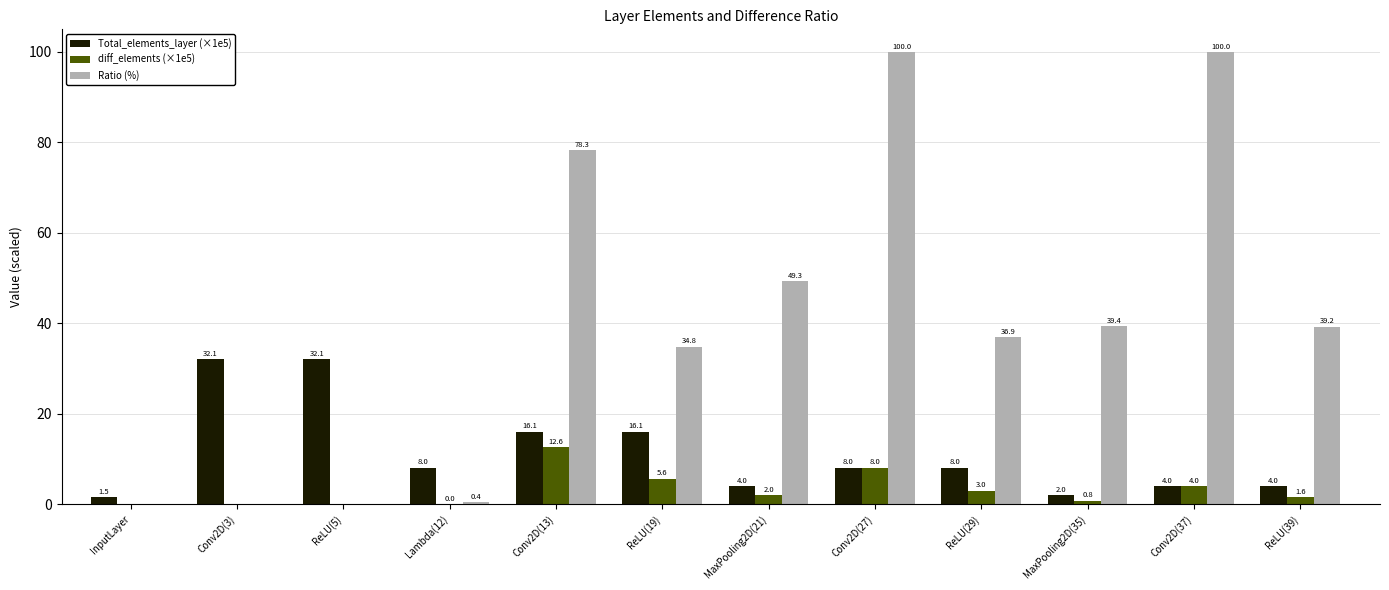

At which label is diff_elements (×1e5) closest to 6?

ReLU(19)